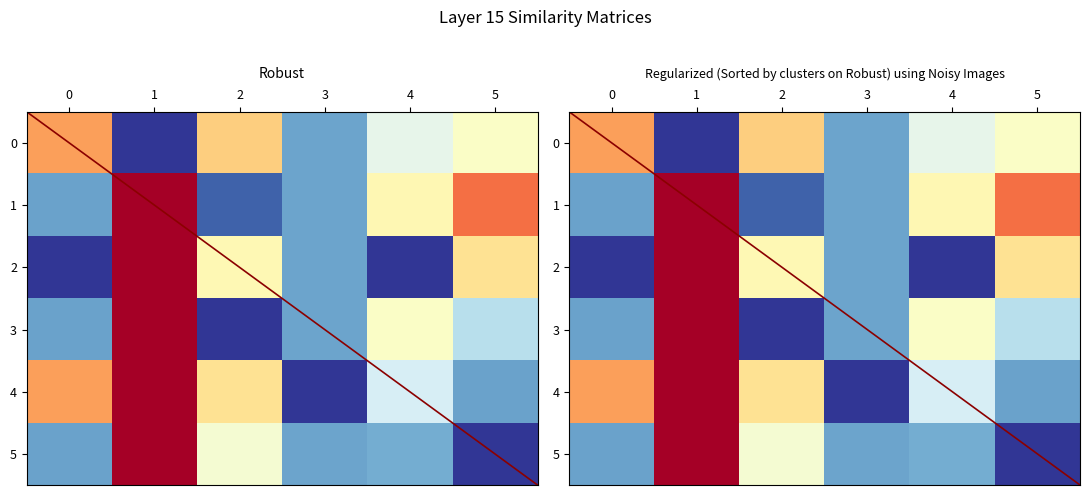

Reading left to right, extract all data points from this chart.

0: 0=507.0	1=0.0	2=447.0	3=129.0	4=298.0	5=342.0
1: 0=127.0	1=702.4	2=50.0	3=129.0	4=369.0	5=557.0
2: 0=0.0	1=702.4	2=367.0	3=129.0	4=0.0	5=417.0
3: 0=127.0	1=702.4	2=0.0	3=129.0	4=342.0	5=228.0
4: 0=507.0	1=702.4	2=417.0	3=0.0	4=271.0	5=127.0
5: 0=127.0	1=702.4	2=327.0	3=129.0	4=142.0	5=0.0